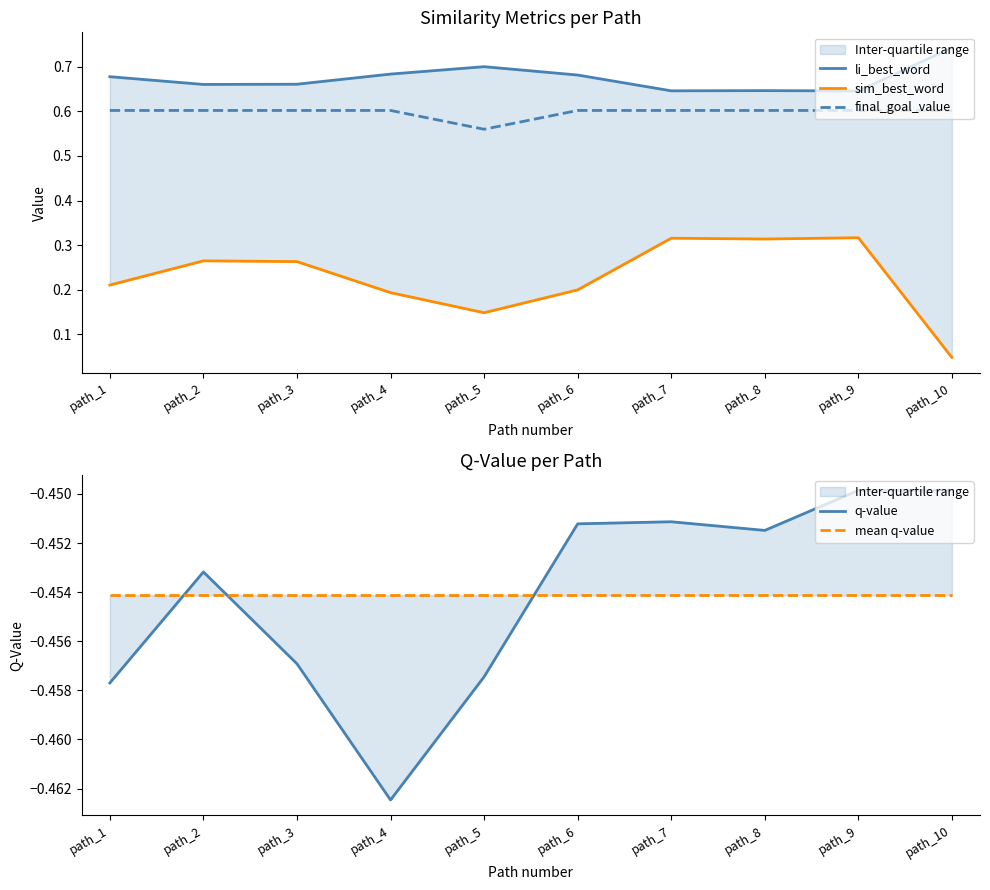

Reading right to left, list all the values displayed in this chart.

li_best_word: path_10=0.7	path_9=0.6	path_8=0.6	path_7=0.6	path_6=0.7	path_5=0.7	path_4=0.7	path_3=0.7	path_2=0.7	path_1=0.7
sim_best_word: path_10=0.0	path_9=0.3	path_8=0.3	path_7=0.3	path_6=0.2	path_5=0.1	path_4=0.2	path_3=0.3	path_2=0.3	path_1=0.2
final_goal_value: path_10=0.6	path_9=0.6	path_8=0.6	path_7=0.6	path_6=0.6	path_5=0.6	path_4=0.6	path_3=0.6	path_2=0.6	path_1=0.6
q-value: path_10=-0.4	path_9=-0.4	path_8=-0.5	path_7=-0.5	path_6=-0.5	path_5=-0.5	path_4=-0.5	path_3=-0.5	path_2=-0.5	path_1=-0.5
mean q-value: path_10=-0.5	path_9=-0.5	path_8=-0.5	path_7=-0.5	path_6=-0.5	path_5=-0.5	path_4=-0.5	path_3=-0.5	path_2=-0.5	path_1=-0.5